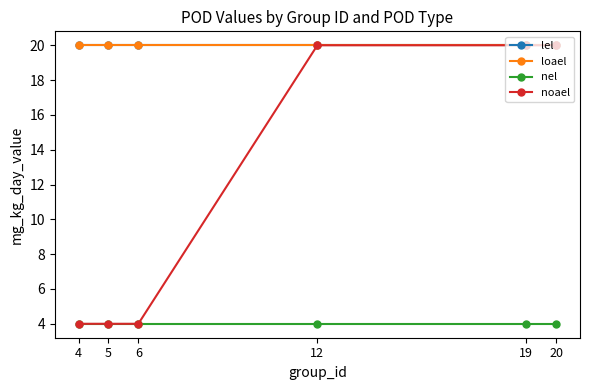

Which has a higher value, 4 or 6?

4